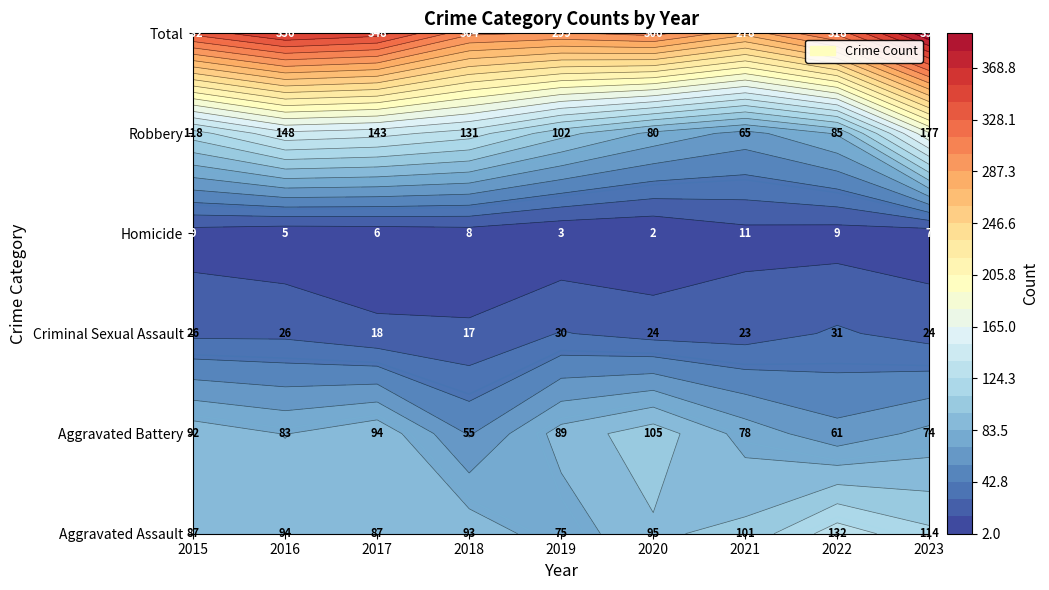

What is the difference between the Aggravated Battery values at 2021 and 2017?

16